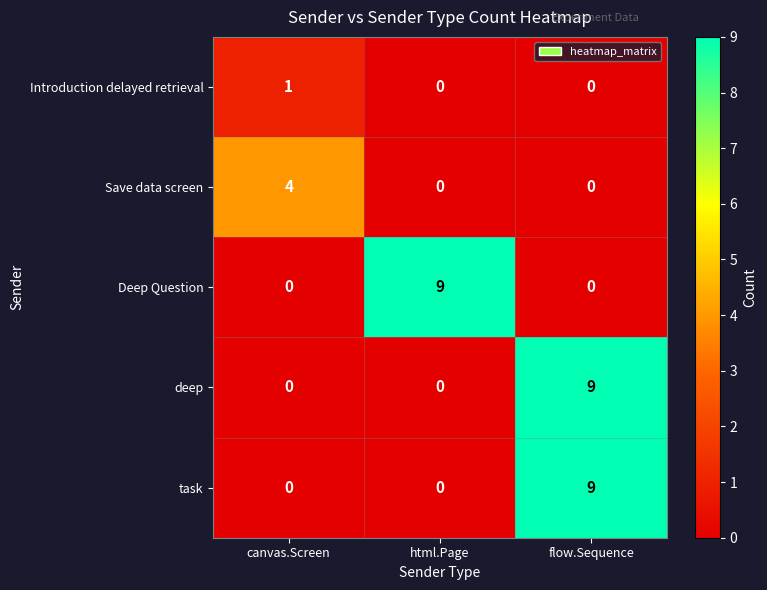

Reading left to right, transcribe all the data shown in this chart.

Introduction delayed retrieval: canvas.Screen=1	html.Page=0	flow.Sequence=0
Save data screen: canvas.Screen=4	html.Page=0	flow.Sequence=0
Deep Question: canvas.Screen=0	html.Page=9	flow.Sequence=0
deep: canvas.Screen=0	html.Page=0	flow.Sequence=9
task: canvas.Screen=0	html.Page=0	flow.Sequence=9